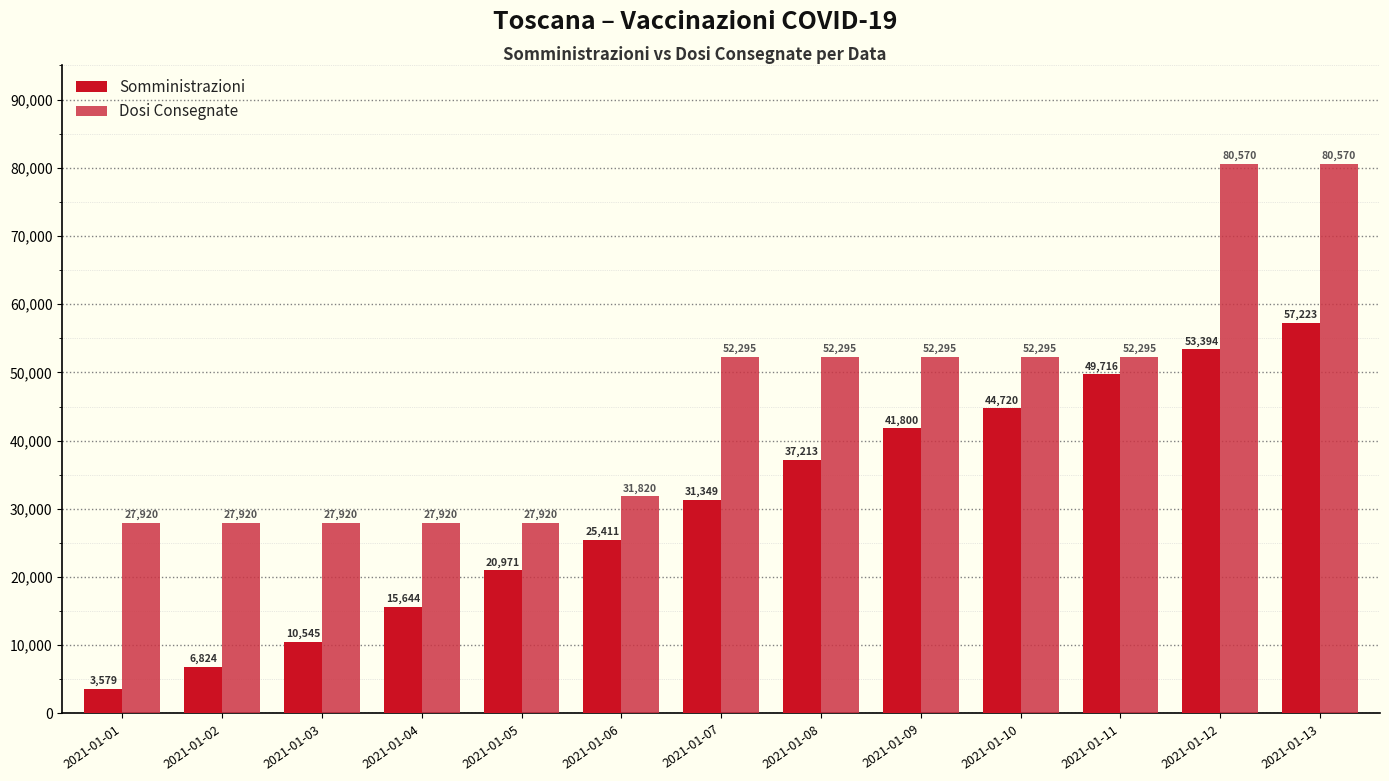

How many data points in Somministrazioni are less than 31349?

6